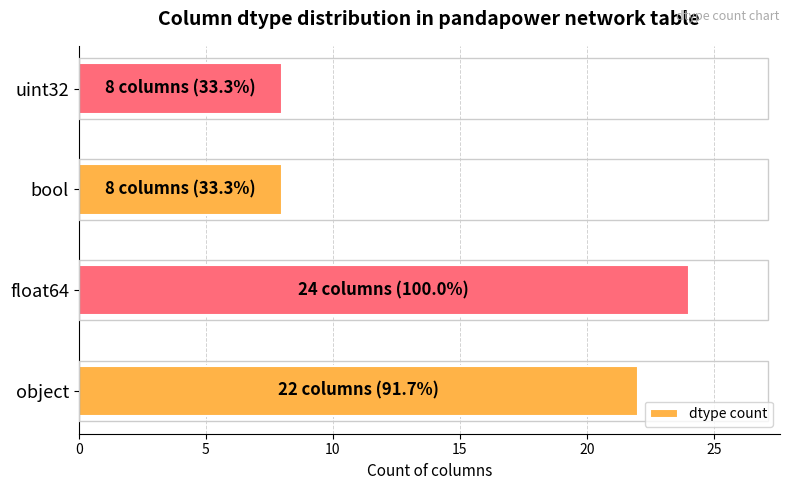

Is it true that the value at object is 22?

True